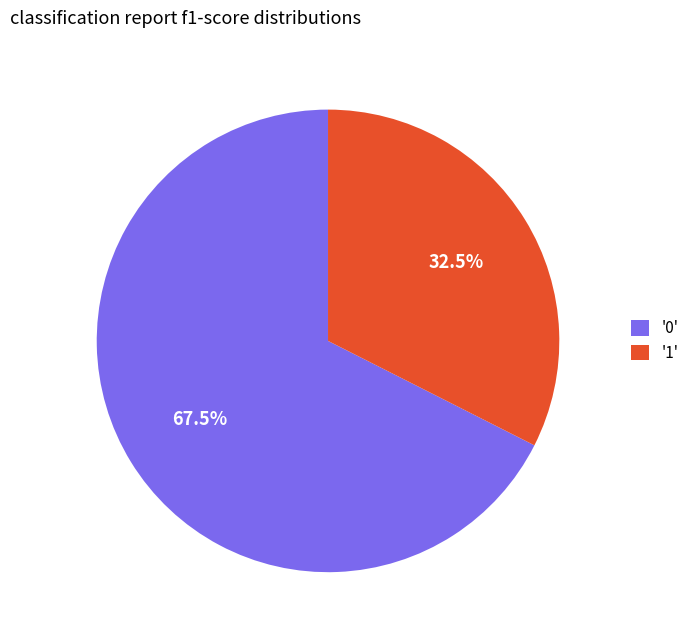

Which slice represents more than half of the pie?

'0'